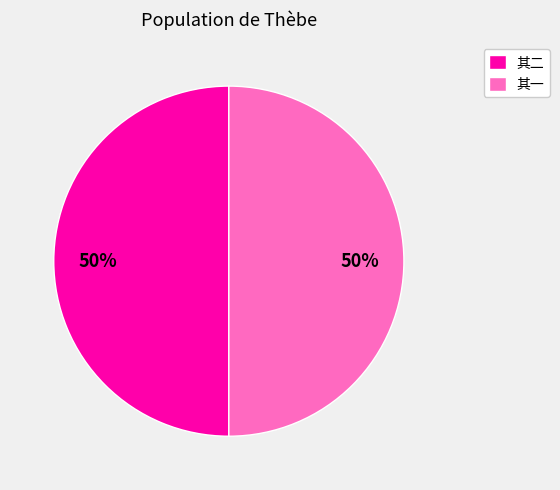

Is the sum of 其一 and 其二 greater than half?

Yes